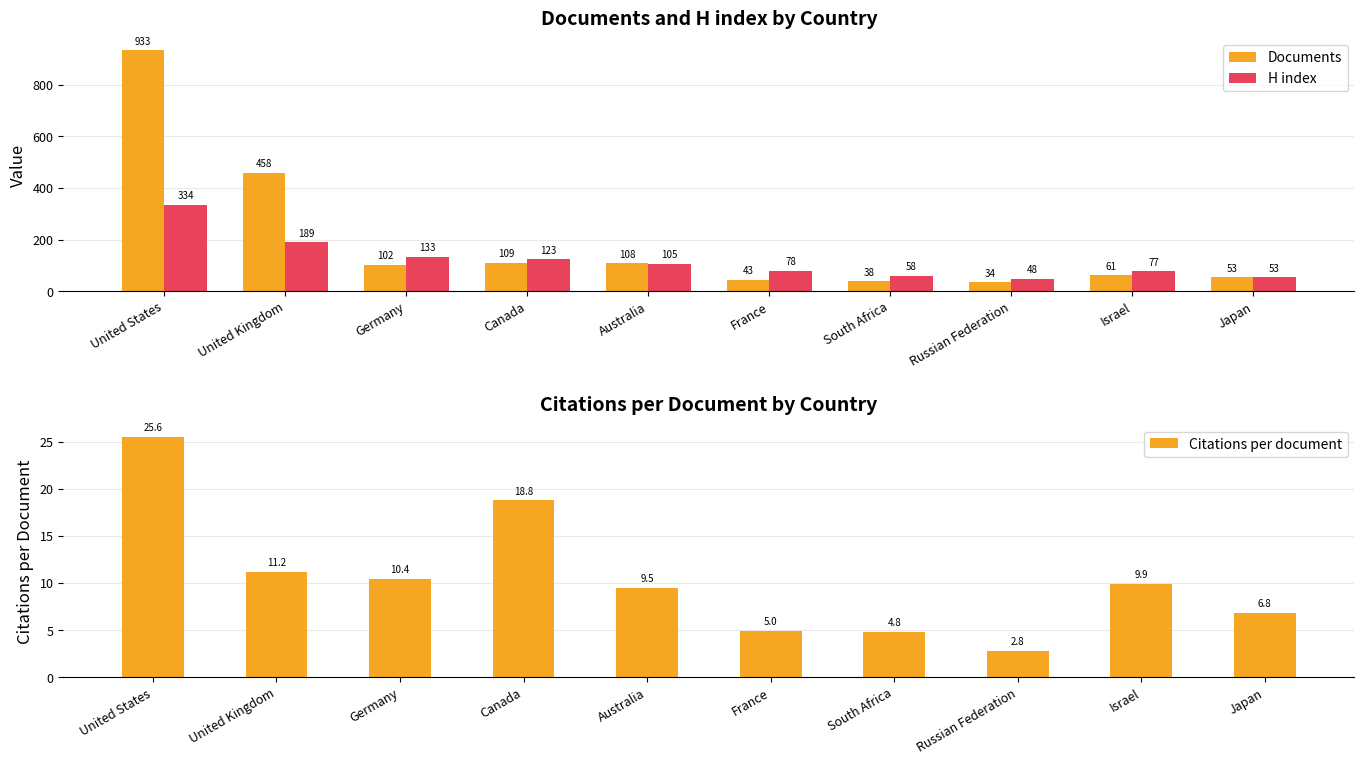

Rank the categories by Documents value from highest to lowest.

United States, United Kingdom, Canada, Australia, Germany, Israel, Japan, France, South Africa, Russian Federation